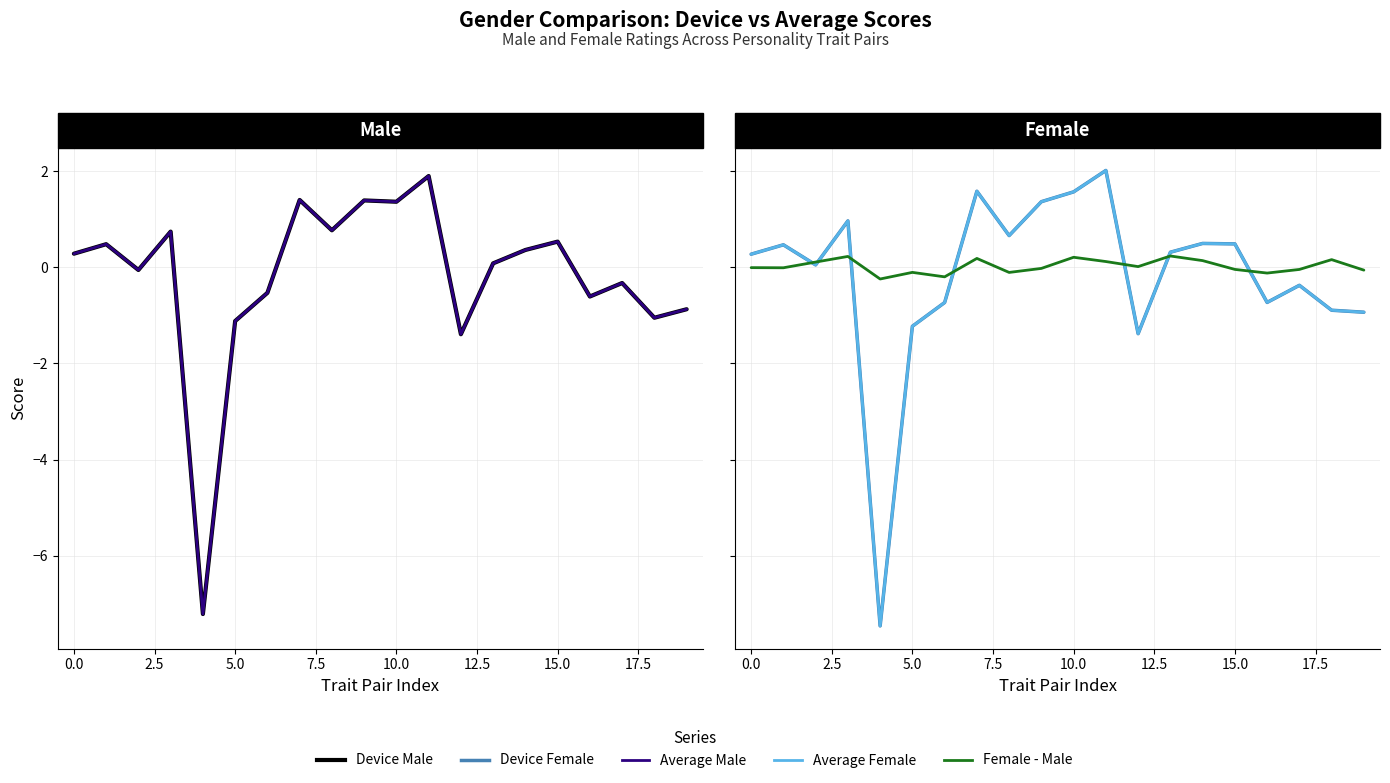

True or false: Device Female has more than 2 points higher than both neighbors.

True